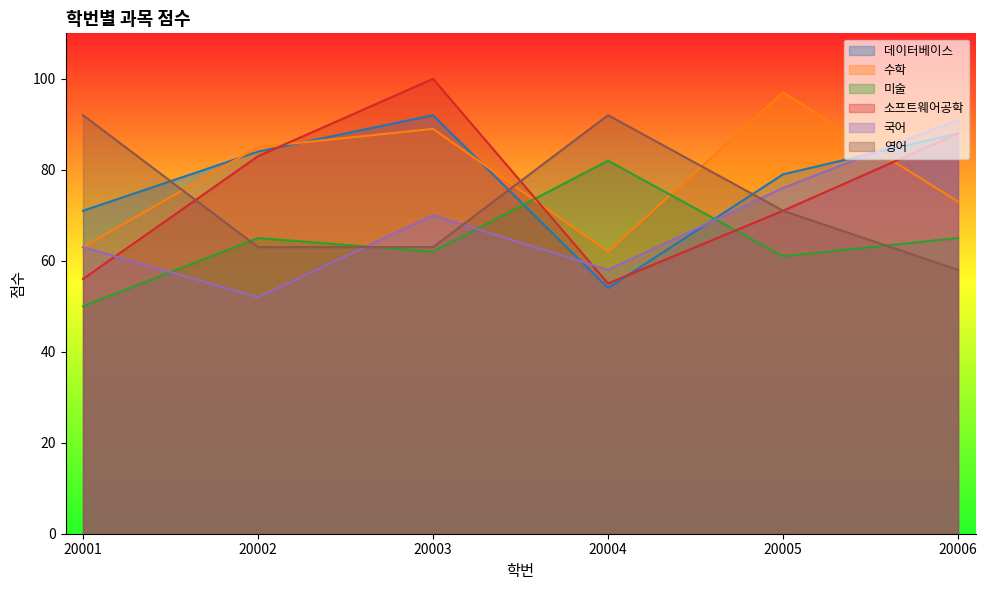

What is the difference between the maximum and minimum values in the 국어 series?

39